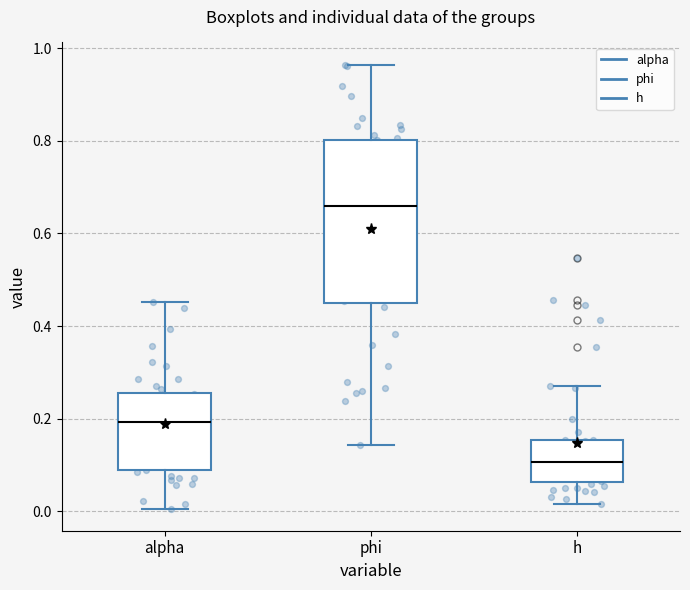

Reading left to right, read every box against the y-axis: the position of its median line, the range the box covers, and the ends of its whiskers. The values are not printed on the chart, so give them approximately, as read against the axis.

alpha: median 0.20, box 0.08 to 0.26, whiskers 0.00 to 0.46
phi: median 0.66, box 0.46 to 0.80, whiskers 0.14 to 0.96
h: median 0.10, box 0.06 to 0.16, whiskers 0.02 to 0.26